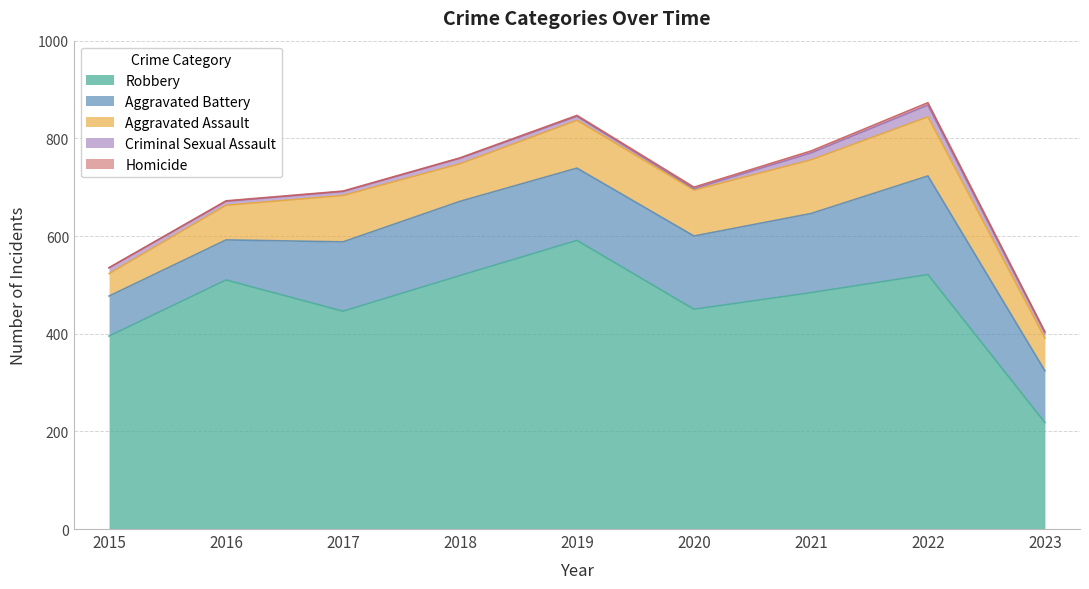

Which series has the widest spread of values?

Robbery